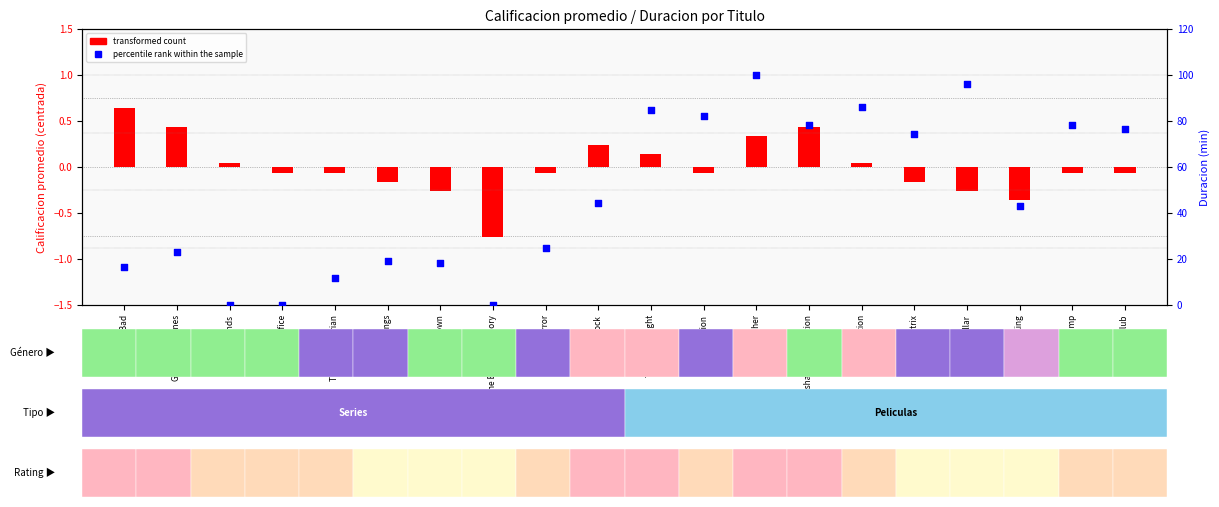

Which series reaches the minimum Y coordinate?

transformed count